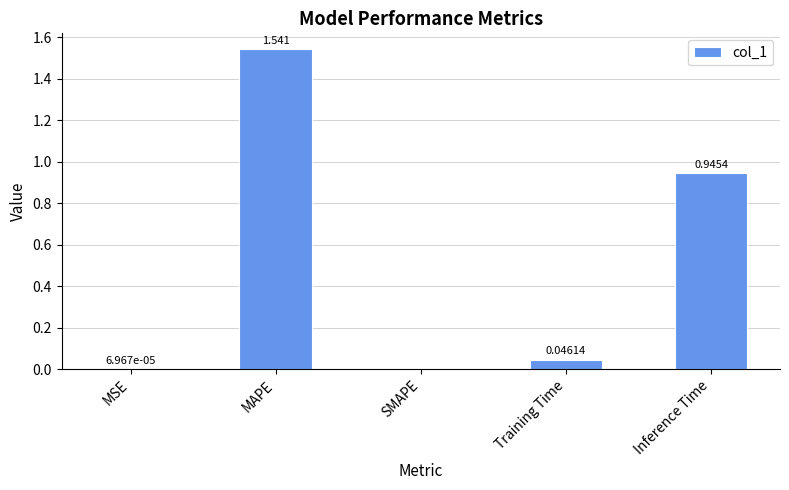

Which has a higher value, Training Time or Inference Time?

Inference Time